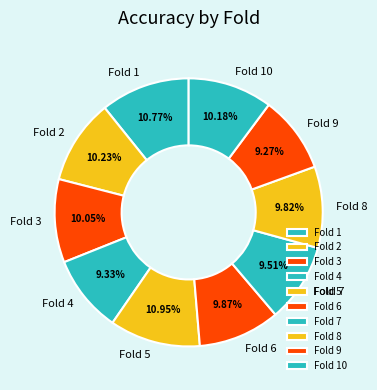

To the nearest percent, what is the average slice percentage?

10%